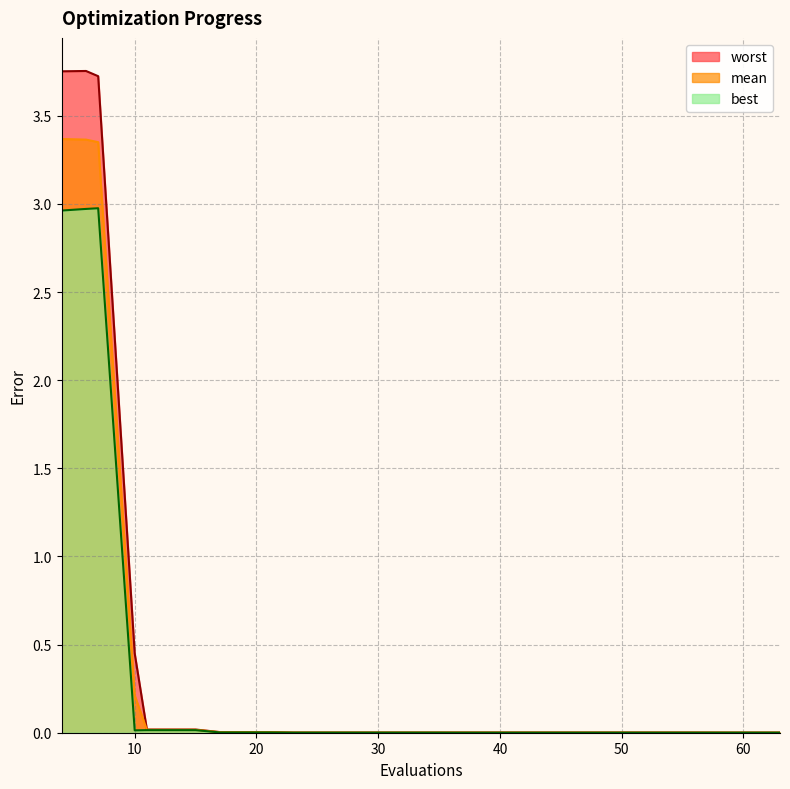

Which series has the largest range (max minus min)?

worst